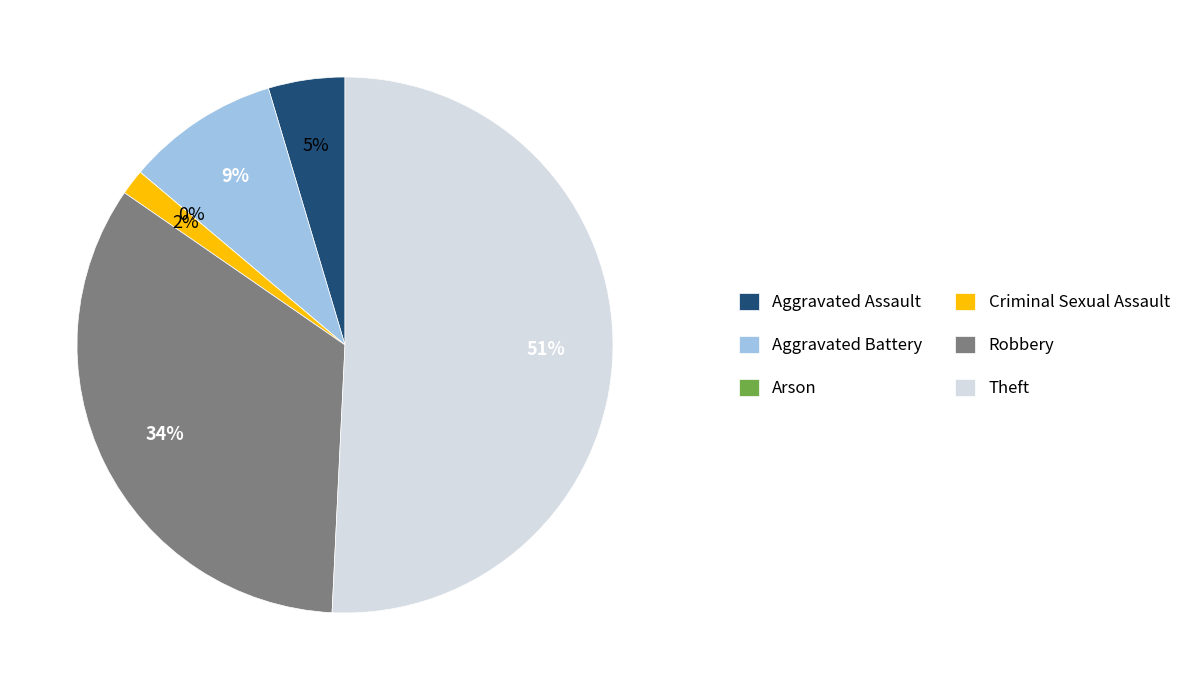

Is there a majority slice in this chart?

Yes